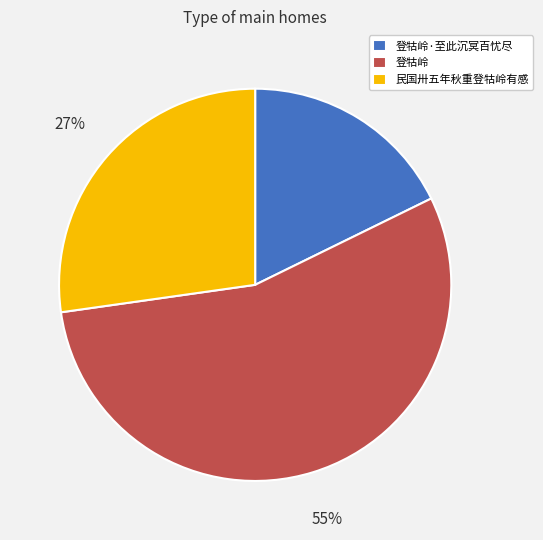

Which category has the biggest portion of the pie?

登牯岭